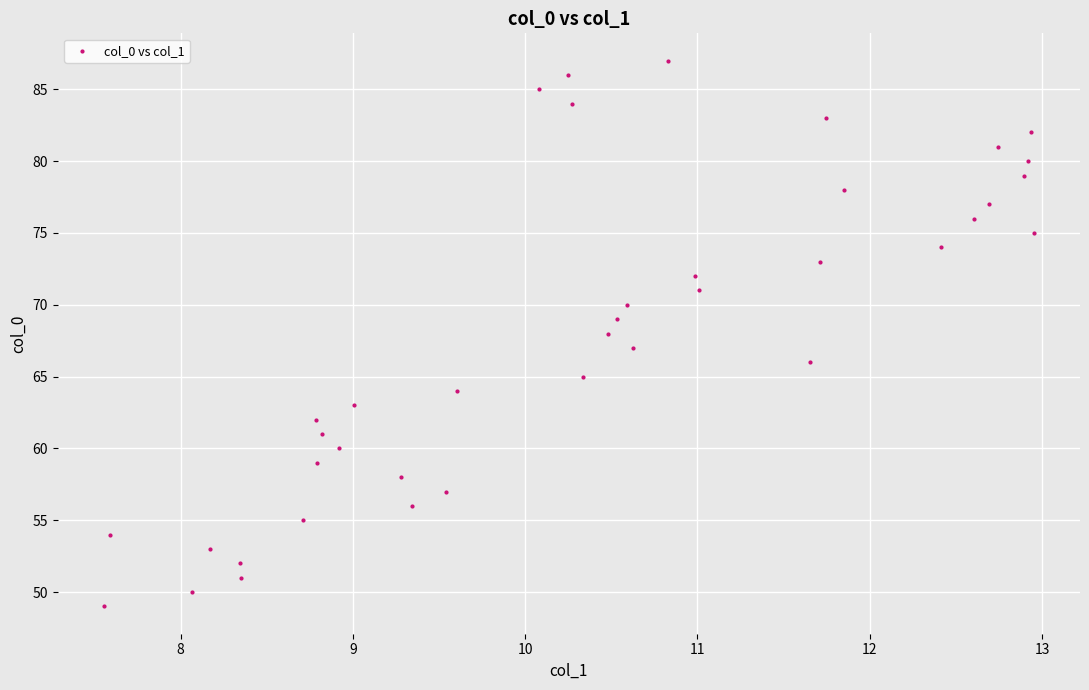

How many data points are displayed?

39